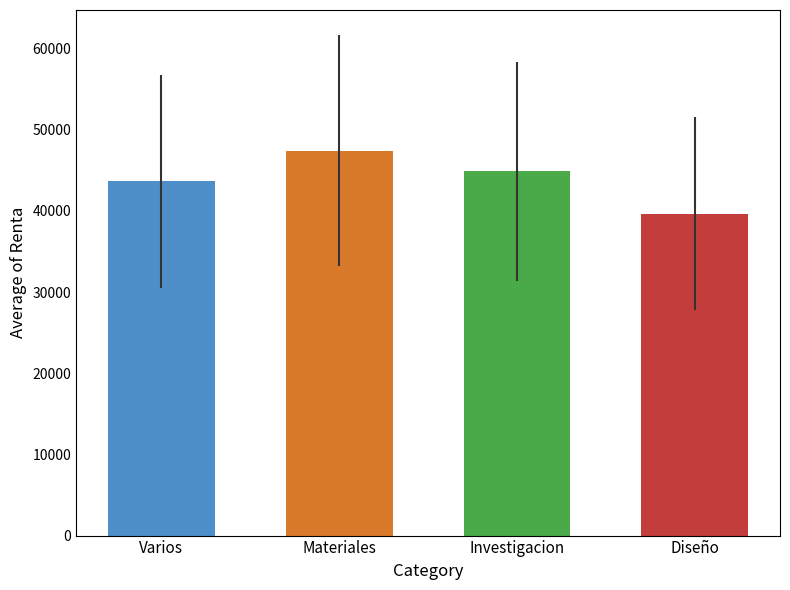

Is it true that the value at Materiales is 47431.2?

True